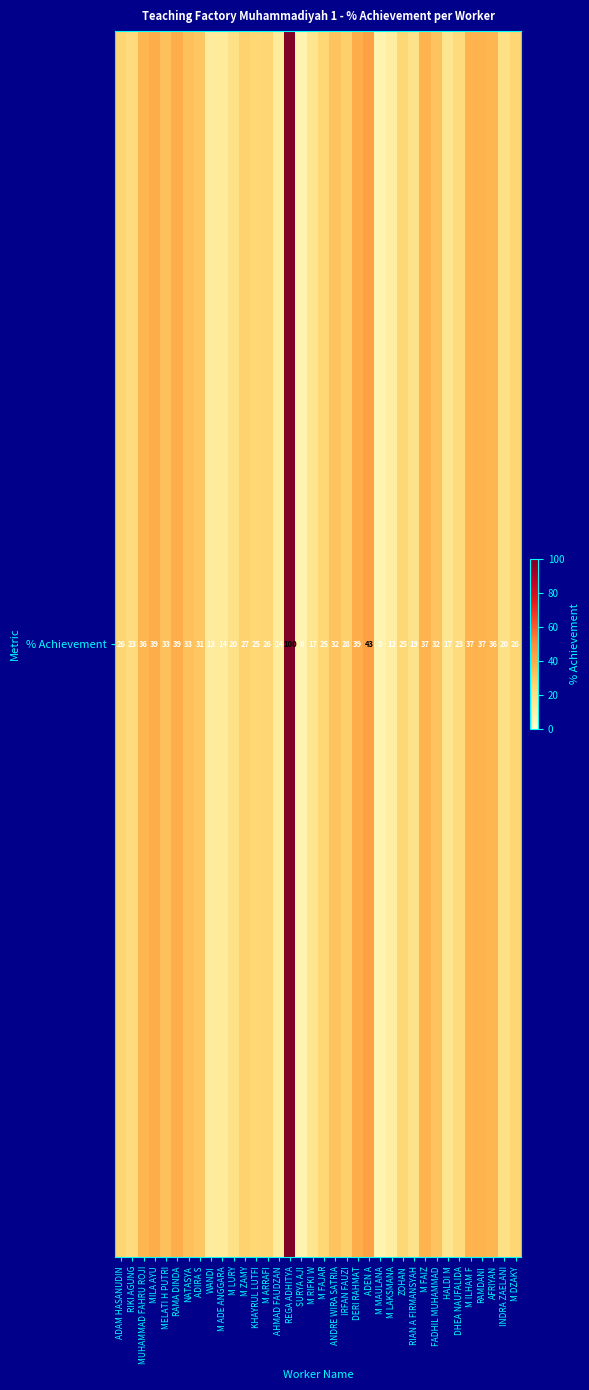

At which label does the data first exceed 26?

MUHAMMAD FAHRU ROJI